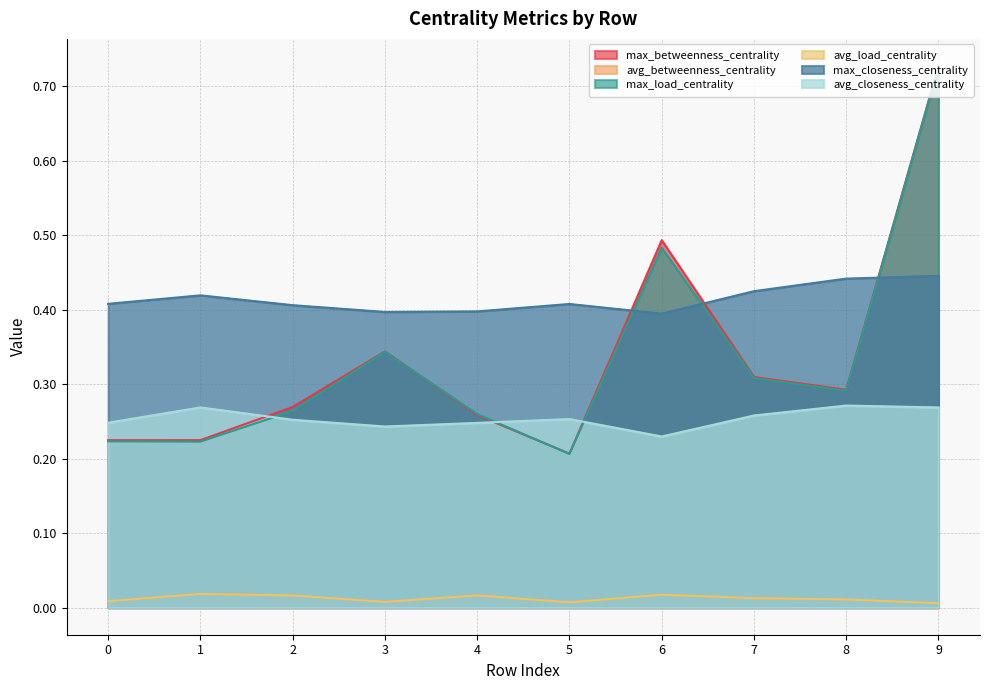

Is it true that avg_closeness_centrality equals 0.1 at 0?

False